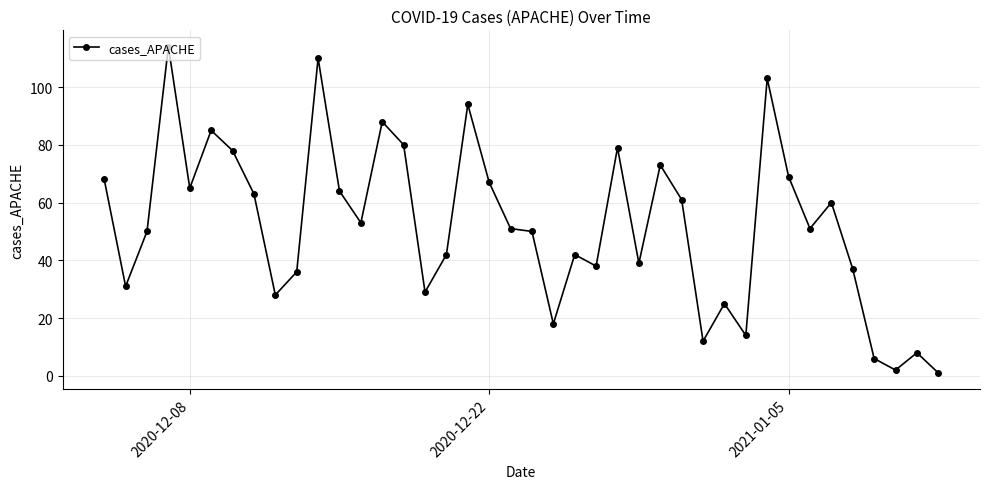

Reading right to left, what are all the values shown in this chart?

1	8	2	6	37	60	51	69	103	14	25	12	61	73	39	79	38	42	18	50	51	67	94	42	29	80	88	53	64	110	36	28	63	78	85	65	114	50	31	68